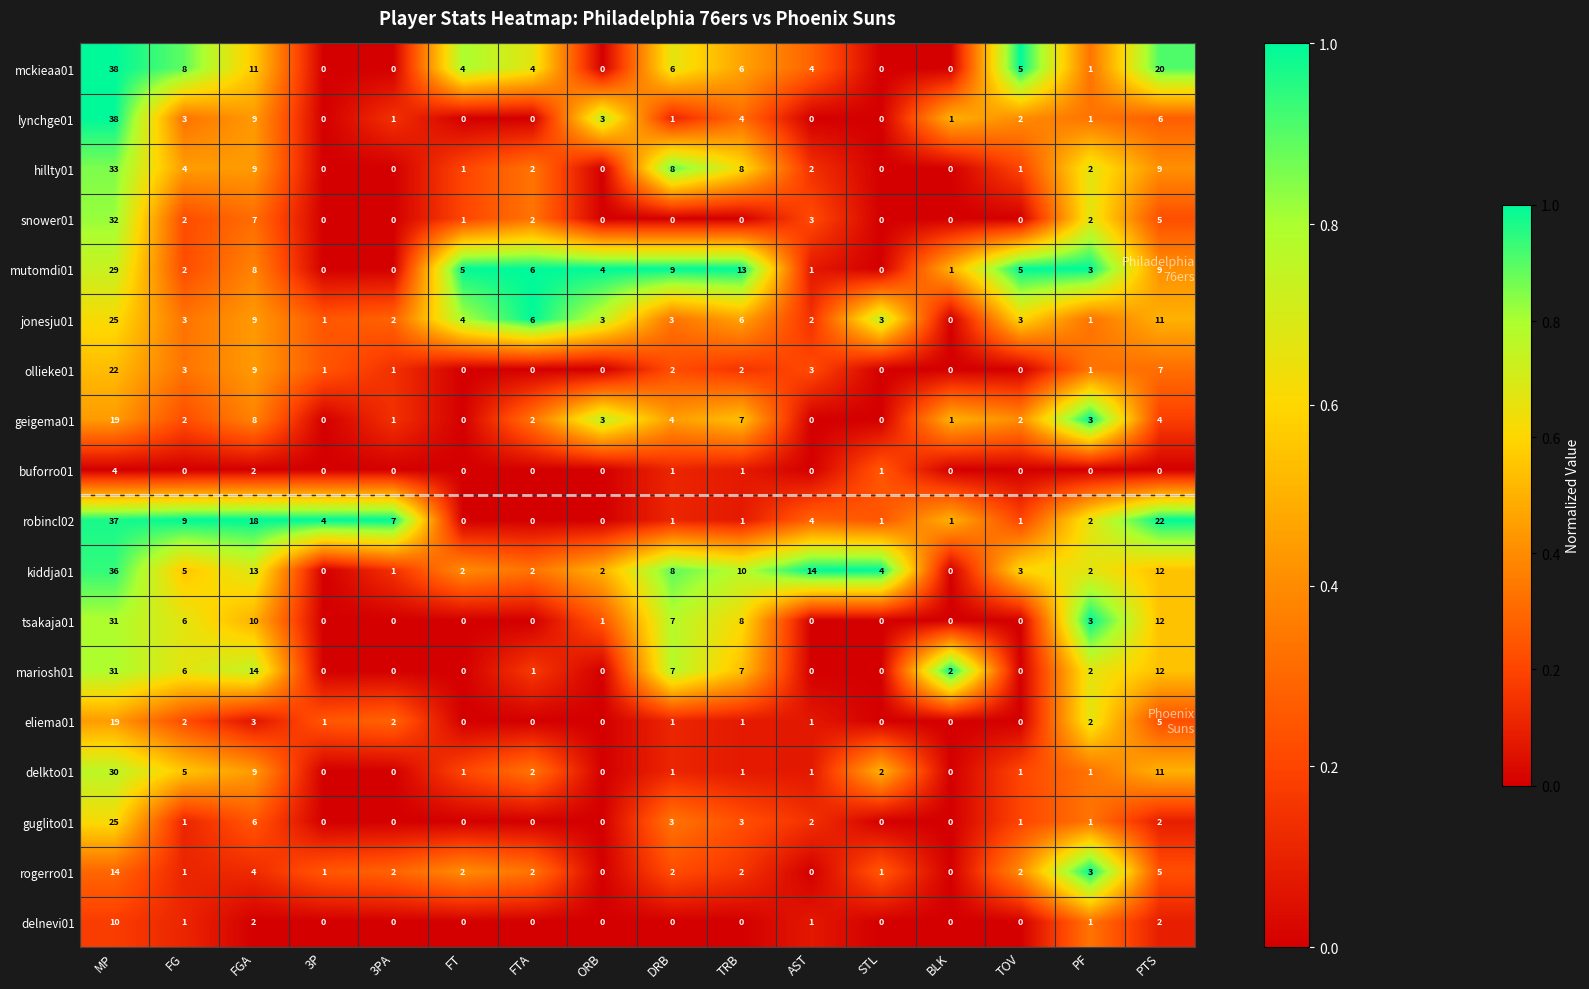

What is the spread (max minus min) of values at STL?

4